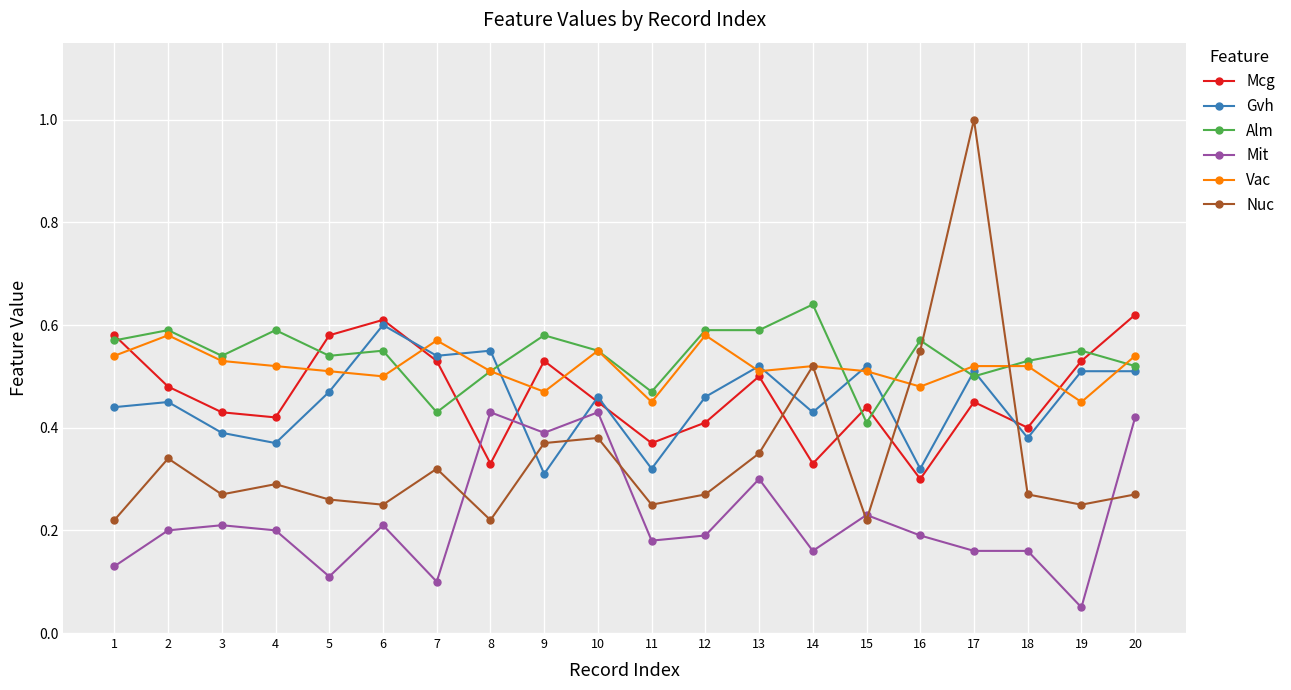

The Vac series shows 0.5 at 16. True or false?

True